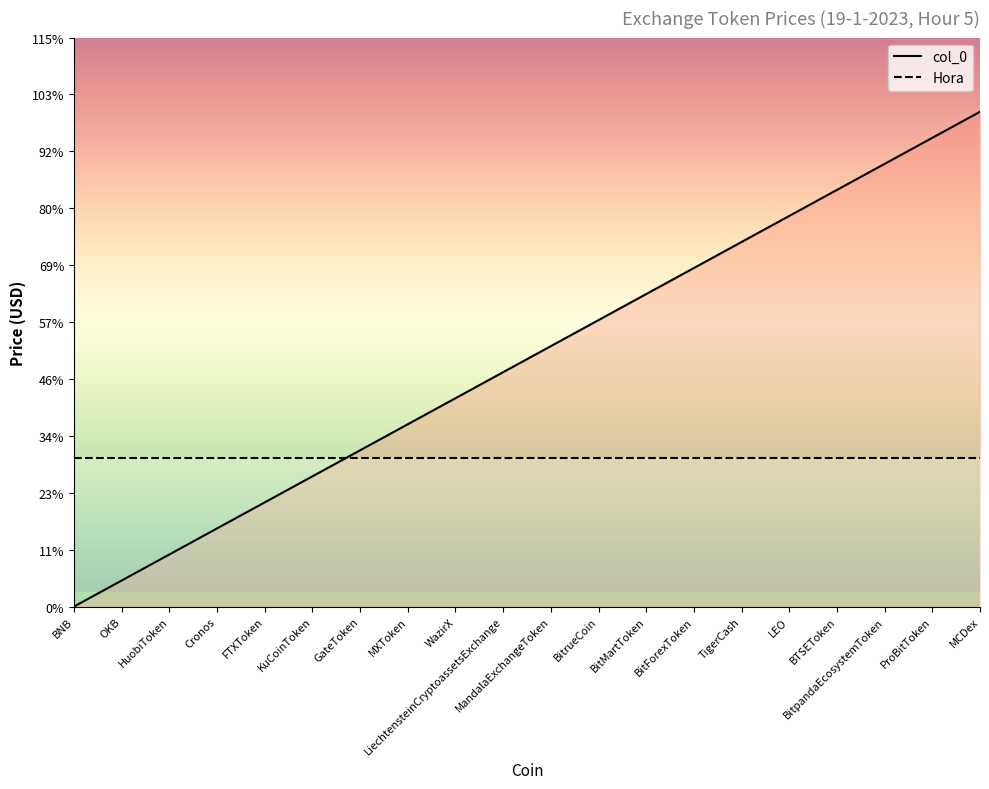

True or false: the data has more than 2 interior local peaks.

False